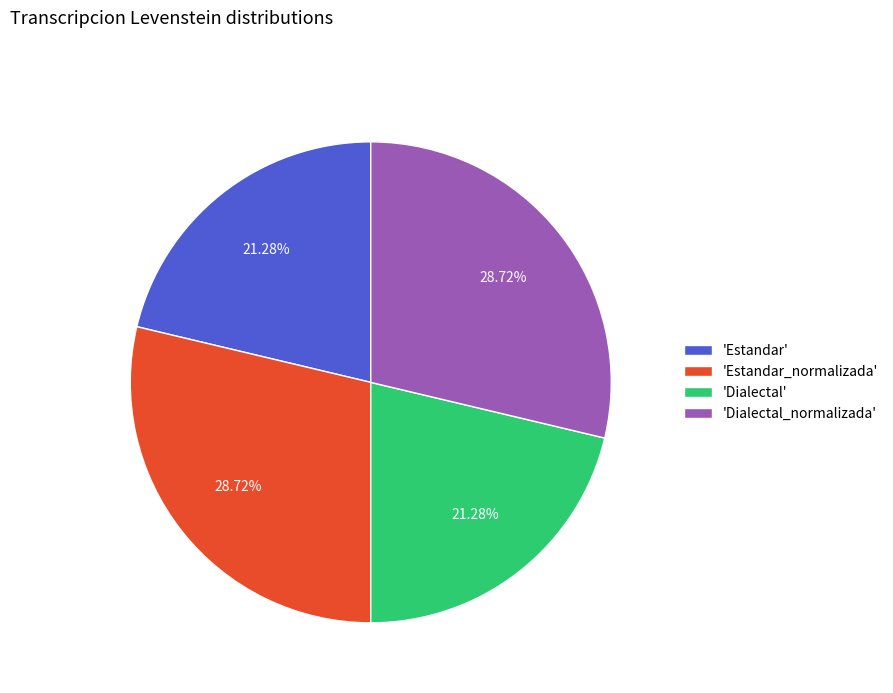

Is 'Estandar_normalizada' the majority of the pie?

No